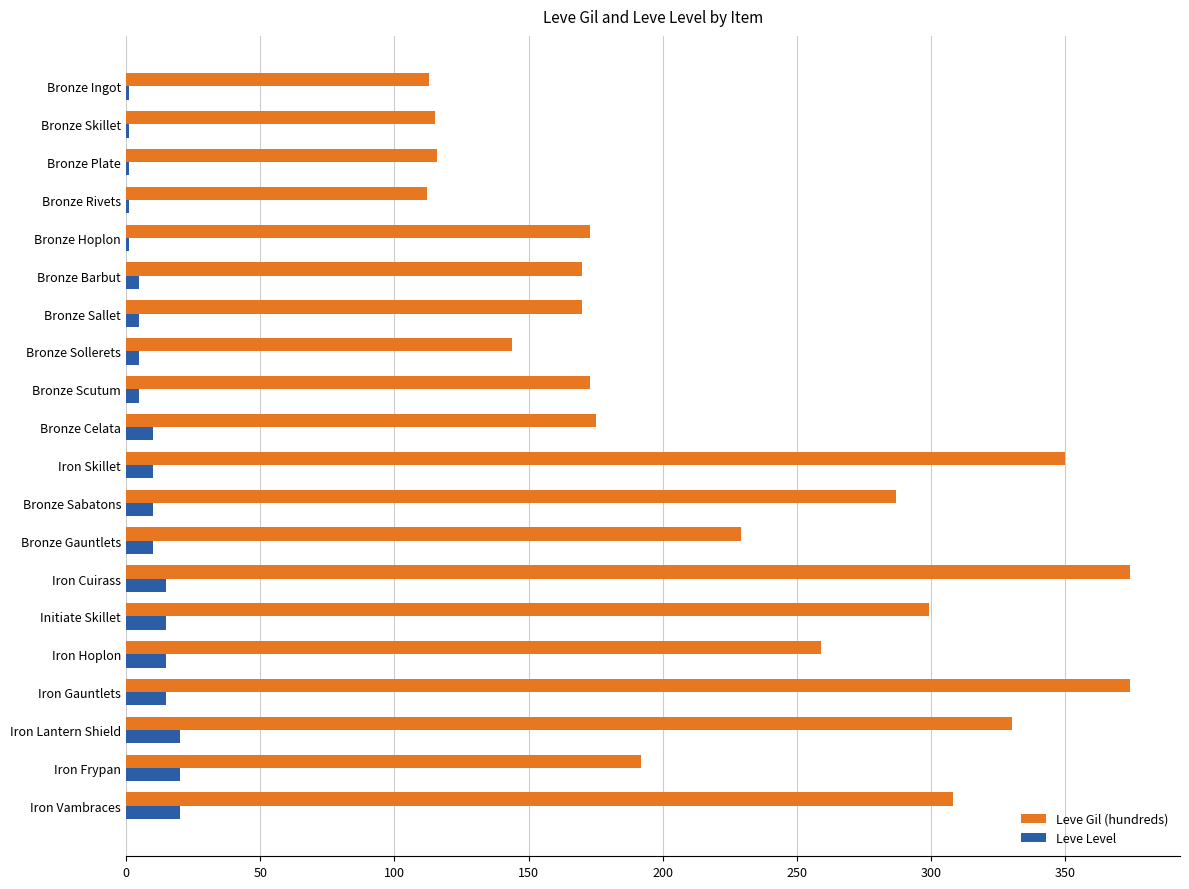

Which series has the largest total across all categories?

Leve Gil (hundreds)